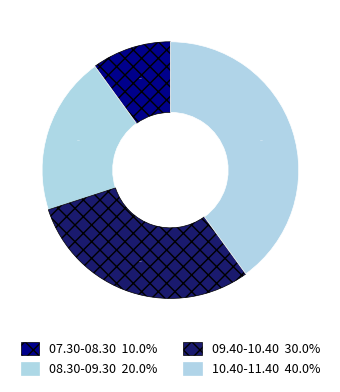

To the nearest percent, what is the combined percentage of 10.40-11.40 and 09.40-10.40?

70%